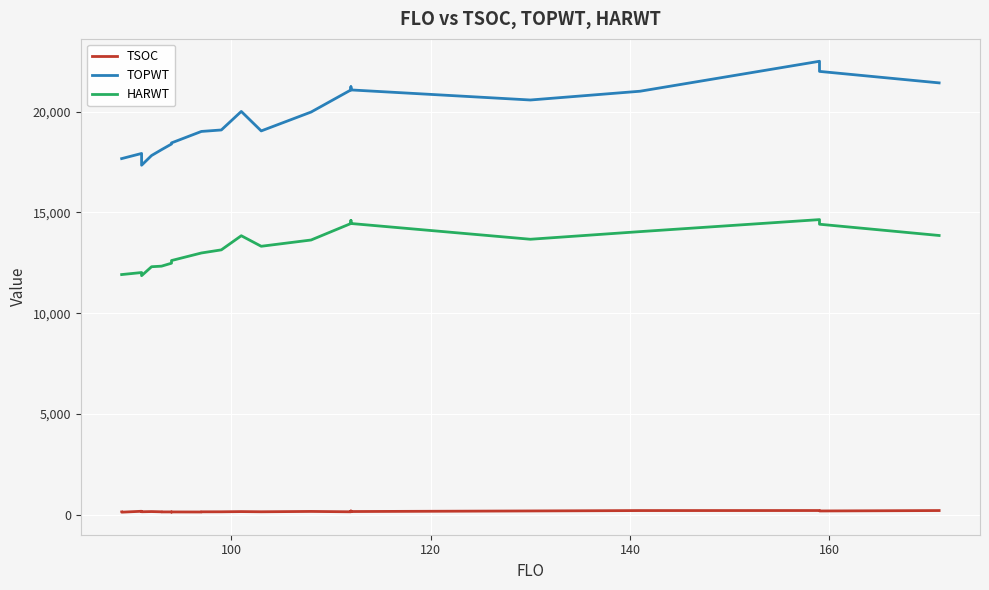

Rank the series by their maximum value, from lowest to highest.

TSOC, HARWT, TOPWT